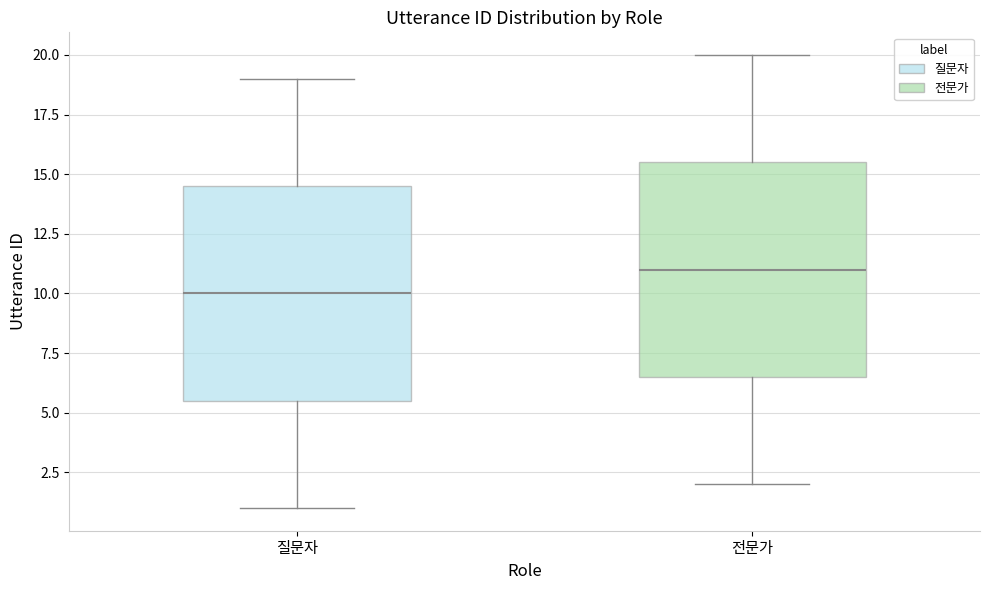

Which box's median line is the highest?

전문가